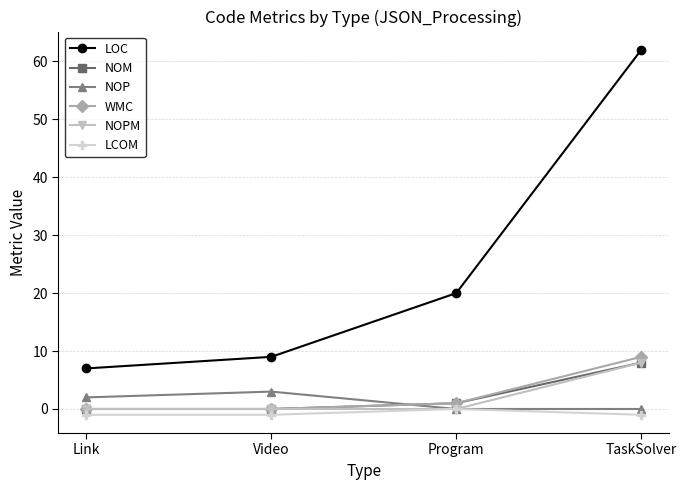

The WMC series shows 0 at Link. True or false?

True